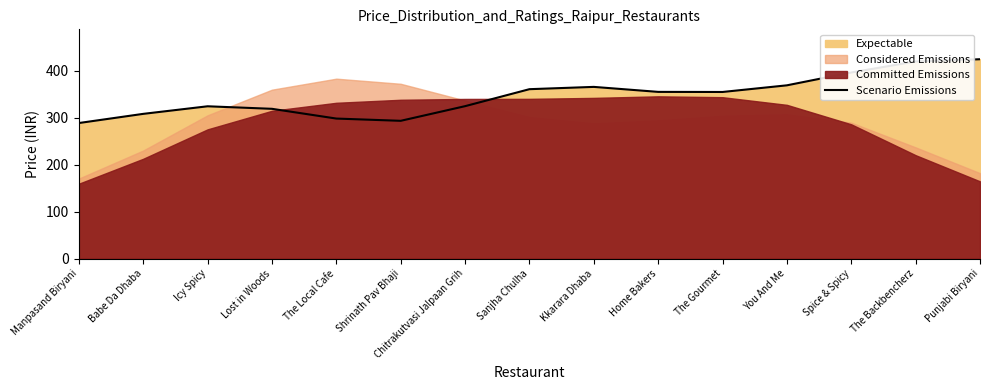

Rank the categories by value from lowest to highest.

Manpasand Biryani, Shrinath Pav Bhaji, The Local Cafe, Babe Da Dhaba, Lost in Woods, Icy Spicy, Chitrakutvasi Jalpaan Grih, The Gourmet, Home Bakers, Sanjha Chulha, Kkarara Dhaba, You And Me, Spice & Spicy, The Backbencherz, Punjabi Biryani